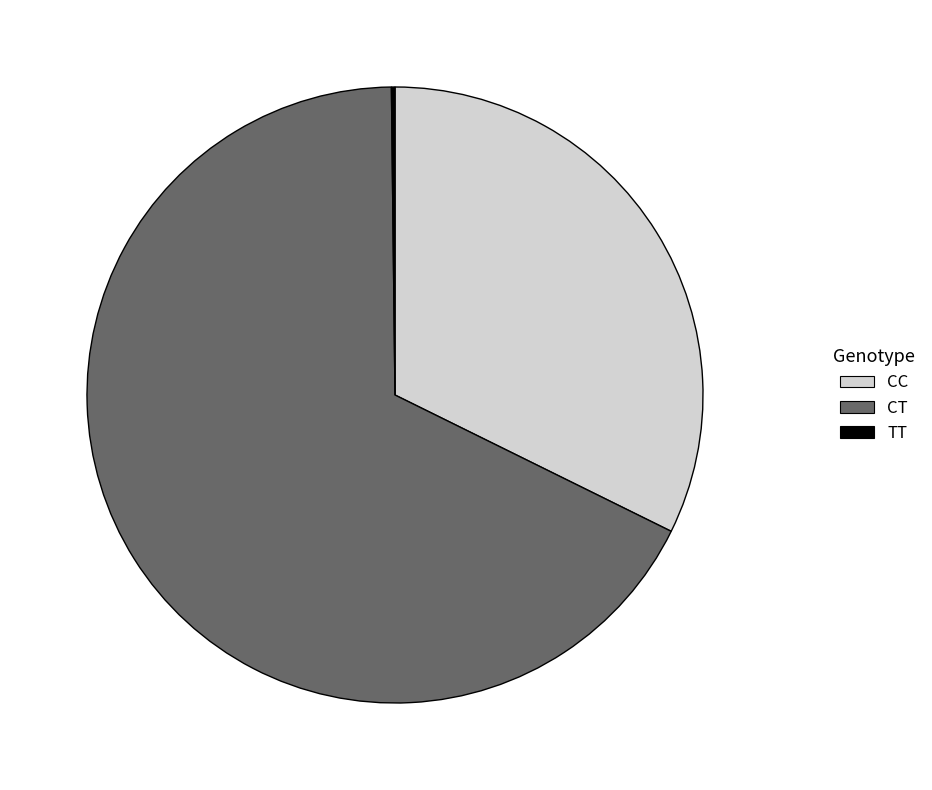

What is the largest slice in the pie chart?

CT